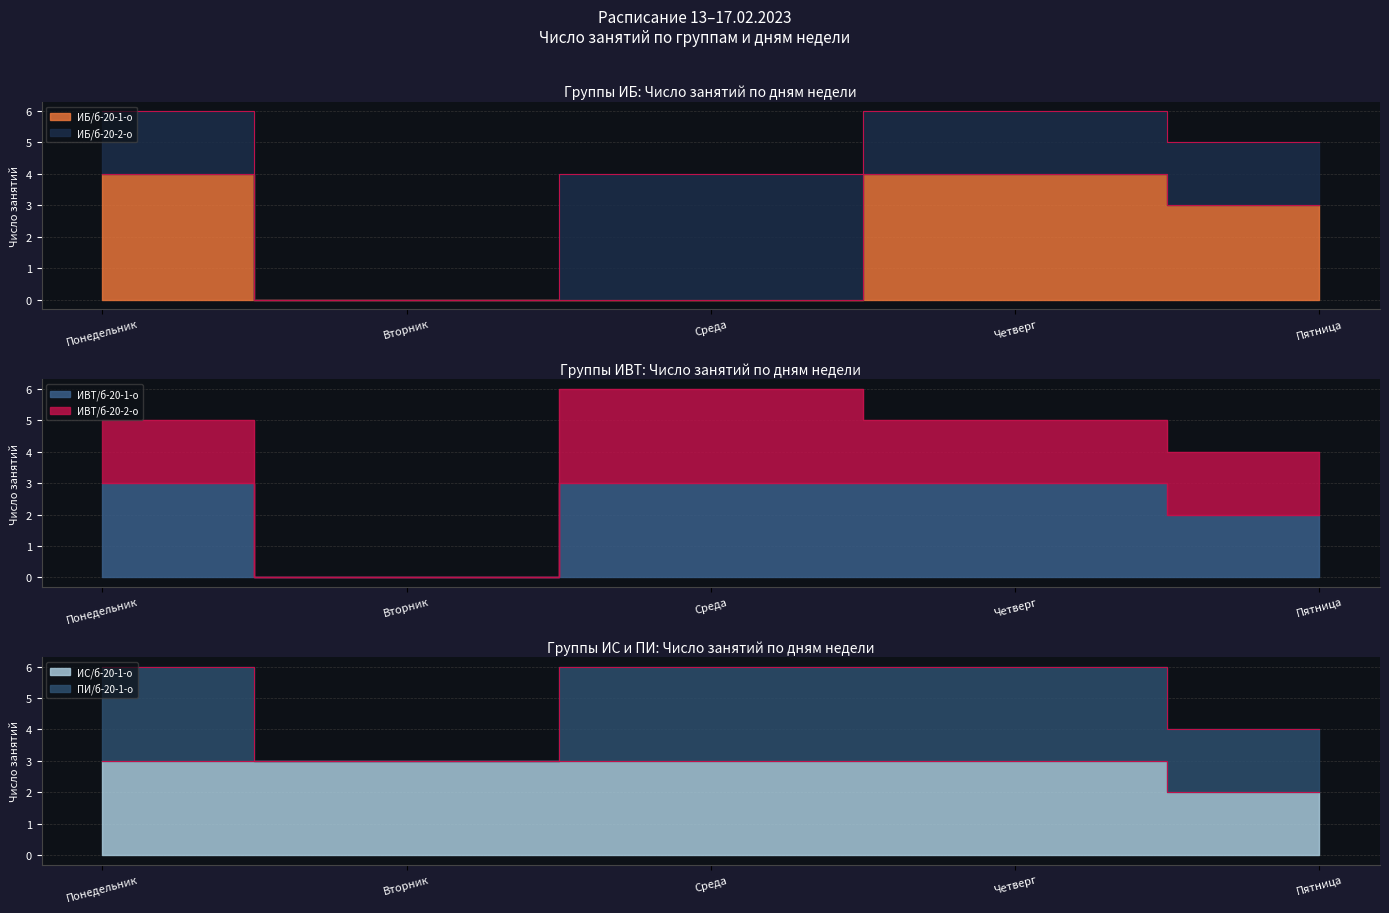

Which series has the largest total across all categories?

ПИ/б-20-1-о